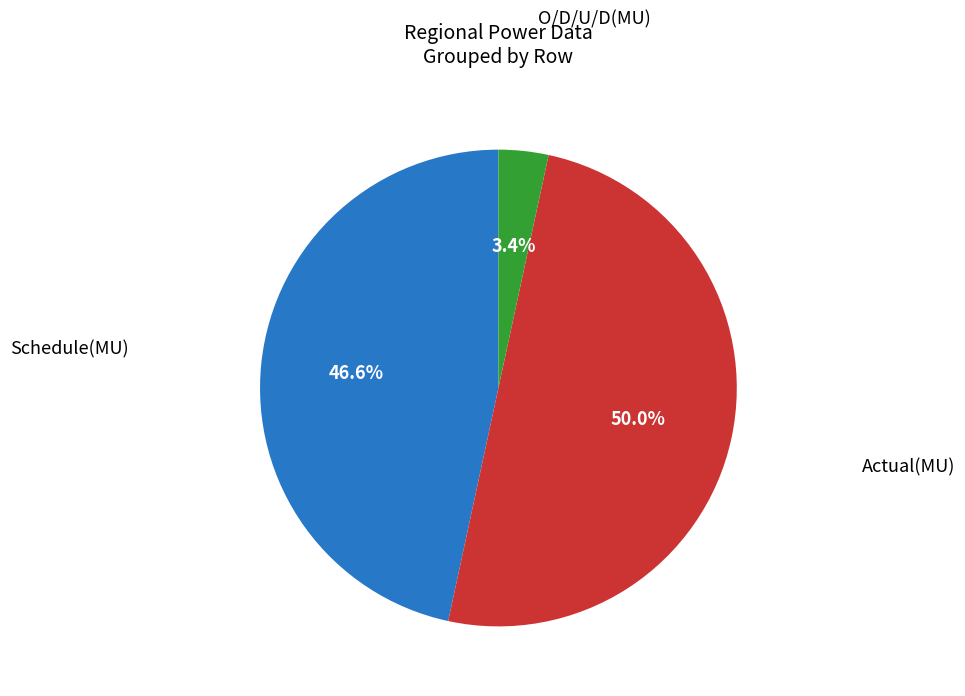

What is the total percentage of Schedule(MU) and Actual(MU)?

96.6%